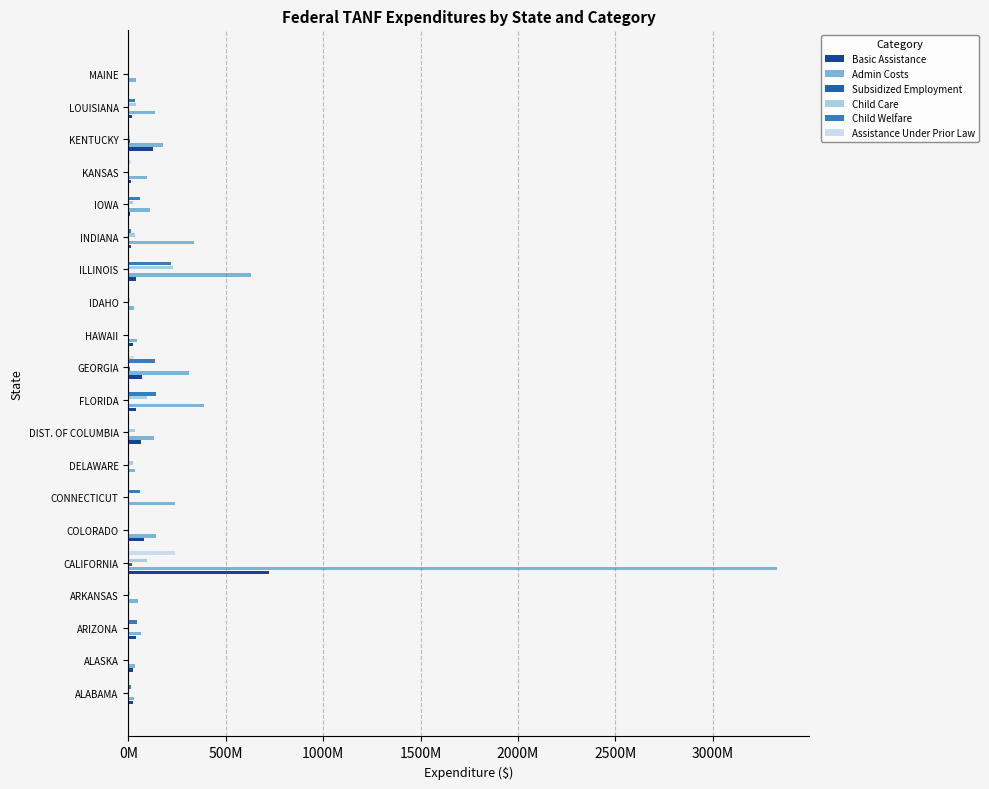

What position from the right is MAINE?

1